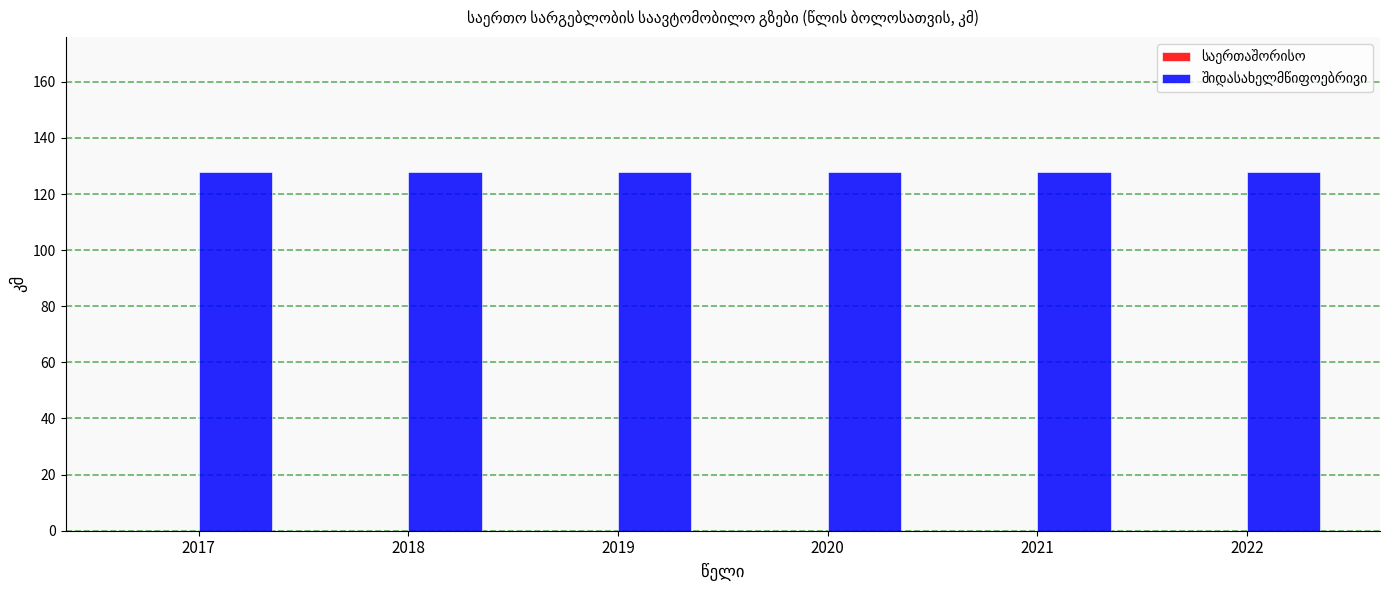

At how many categories does at least one series exceed 107?

6